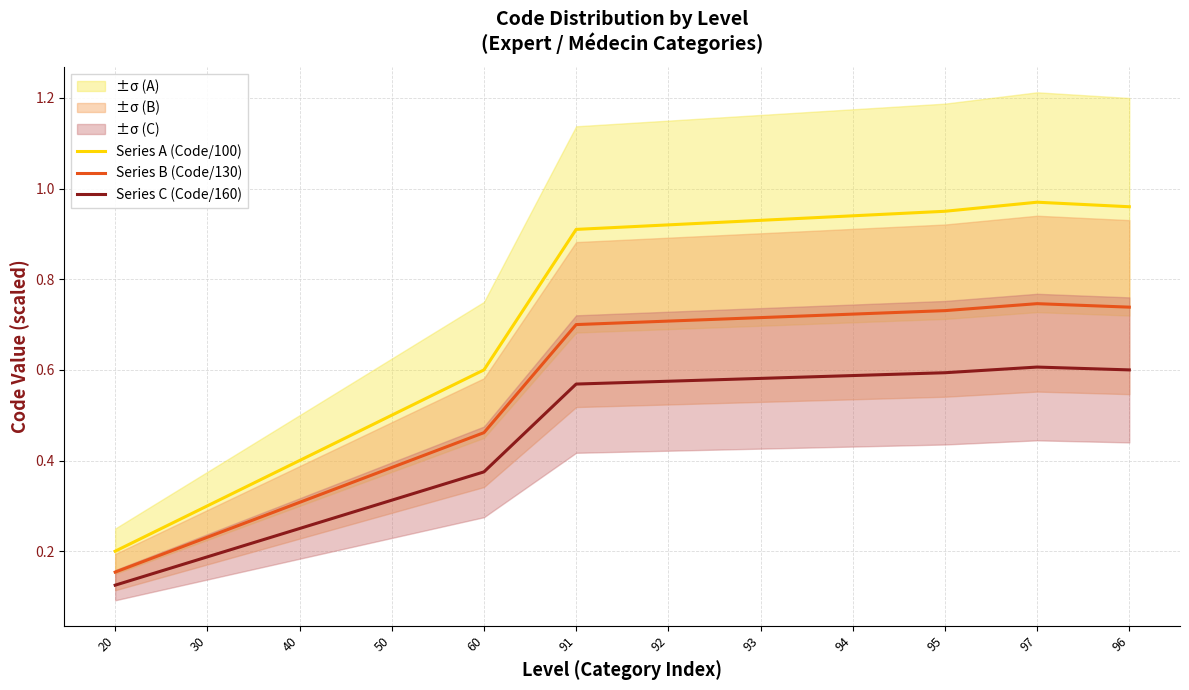

At which category is the sum across all series the highest?

97